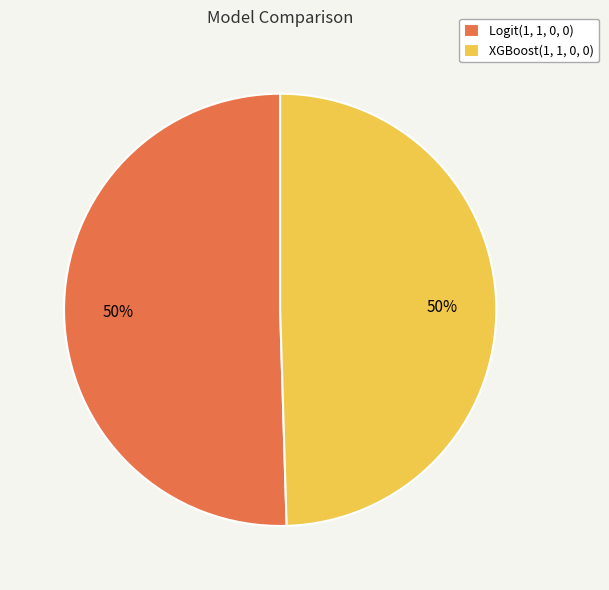

Is it true that XGBoost(1, 1, 0, 0) is 50% of the pie?

True